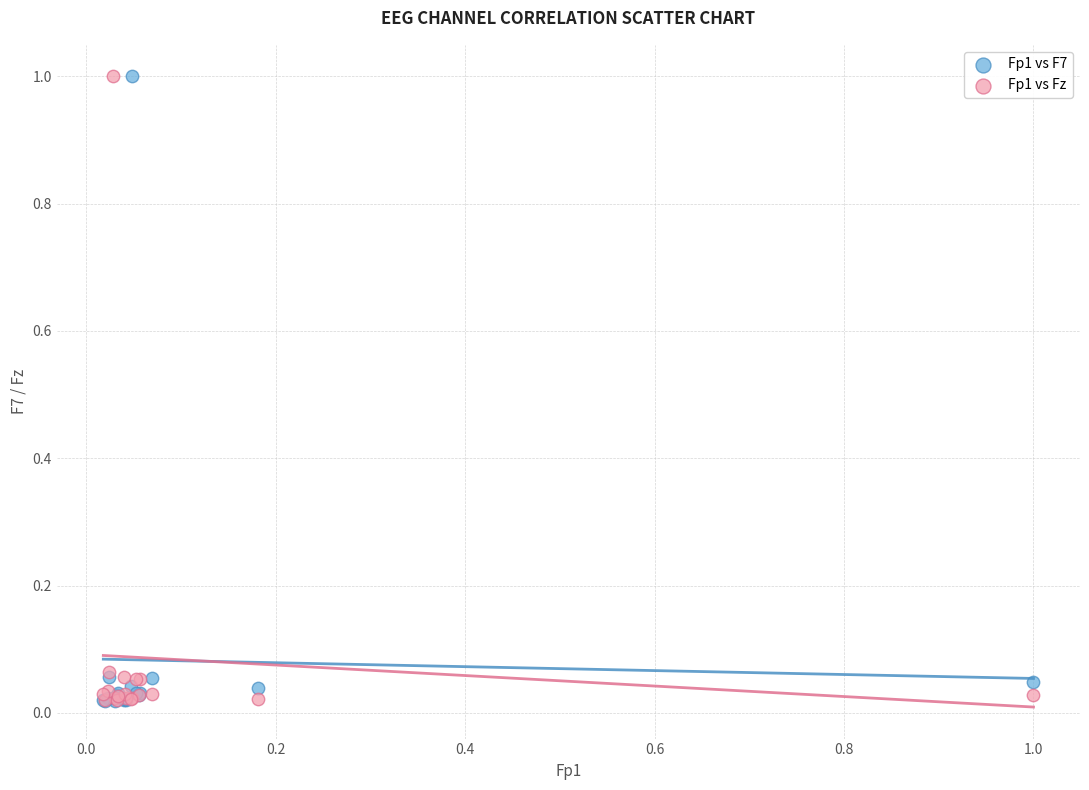

What are all the series names shown in the legend?

Fp1 vs F7, Fp1 vs Fz